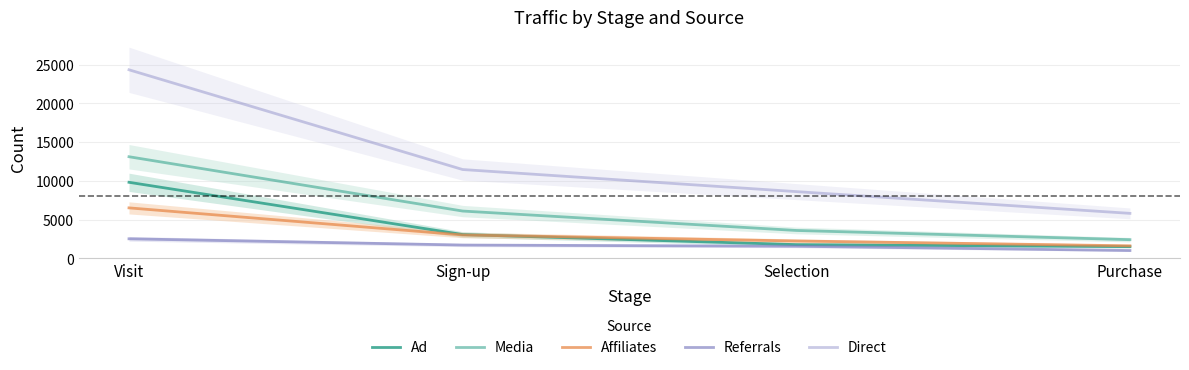

Reading right to left, what are all the values shown in this chart?

Ad: Purchase=1507	Selection=1765	Sign-up=3065	Visit=9806
Media: Purchase=2403	Selection=3592	Sign-up=6096	Visit=13104
Affiliates: Purchase=1610	Selection=2234	Sign-up=3011	Visit=6505
Referrals: Purchase=1005	Selection=1555	Sign-up=1710	Visit=2517
Direct: Purchase=5798	Selection=8603	Sign-up=11453	Visit=24321